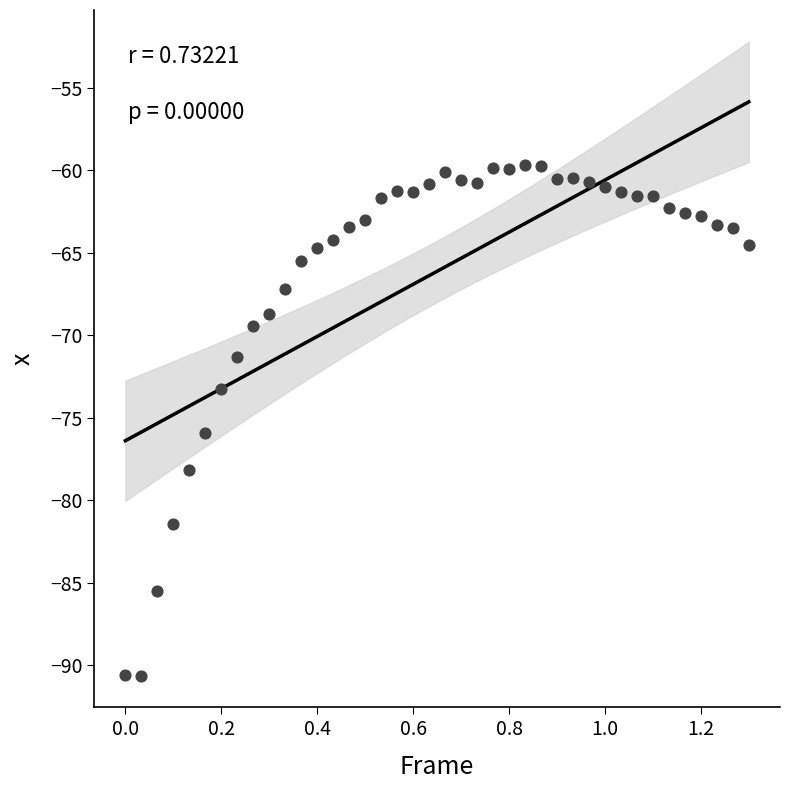

What Y value in the scatter plot is closest to -75?

-75.9